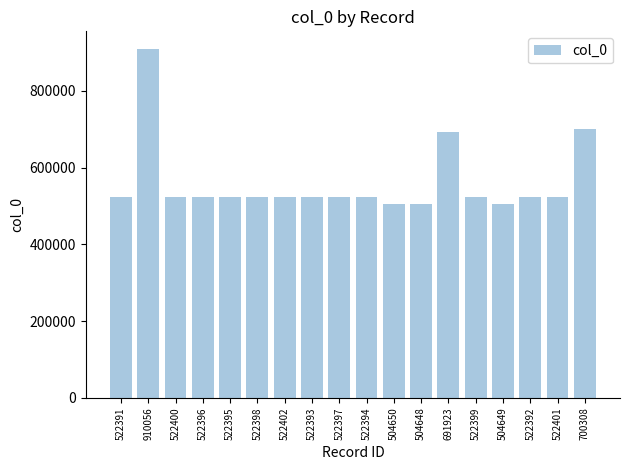

What is the ratio of the value at 504648 to the value at 691923?

0.7